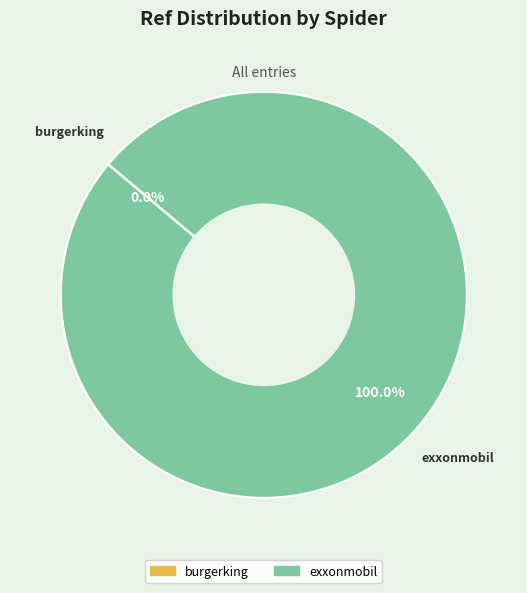

What is the majority slice?

exxonmobil